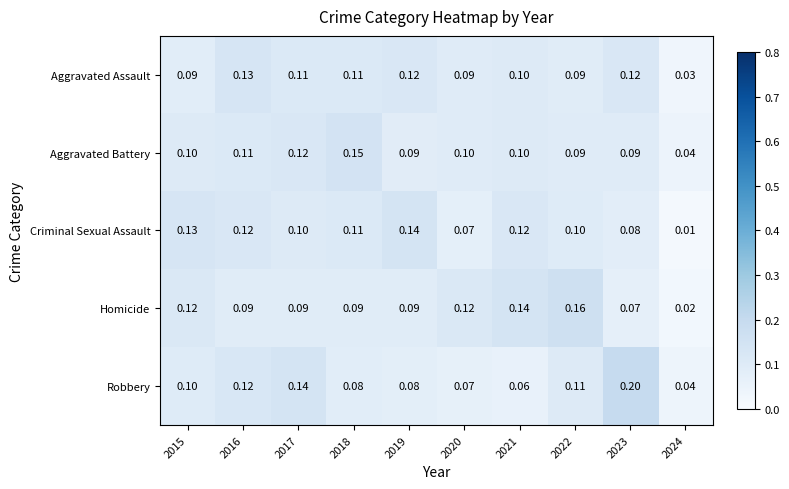

List the series in order of their peak value, highest first.

Robbery, Homicide, Aggravated Battery, Criminal Sexual Assault, Aggravated Assault